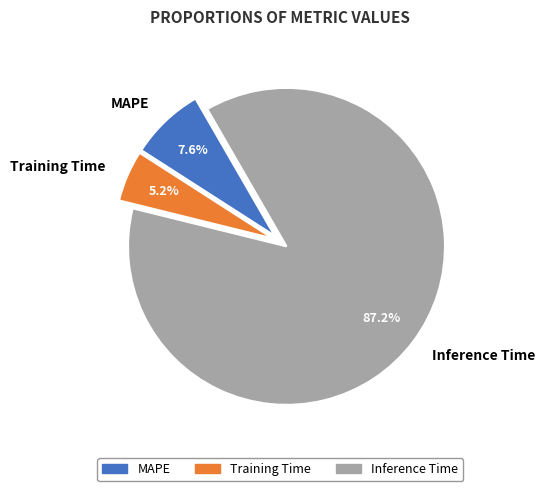

How many segments does this pie chart have?

3